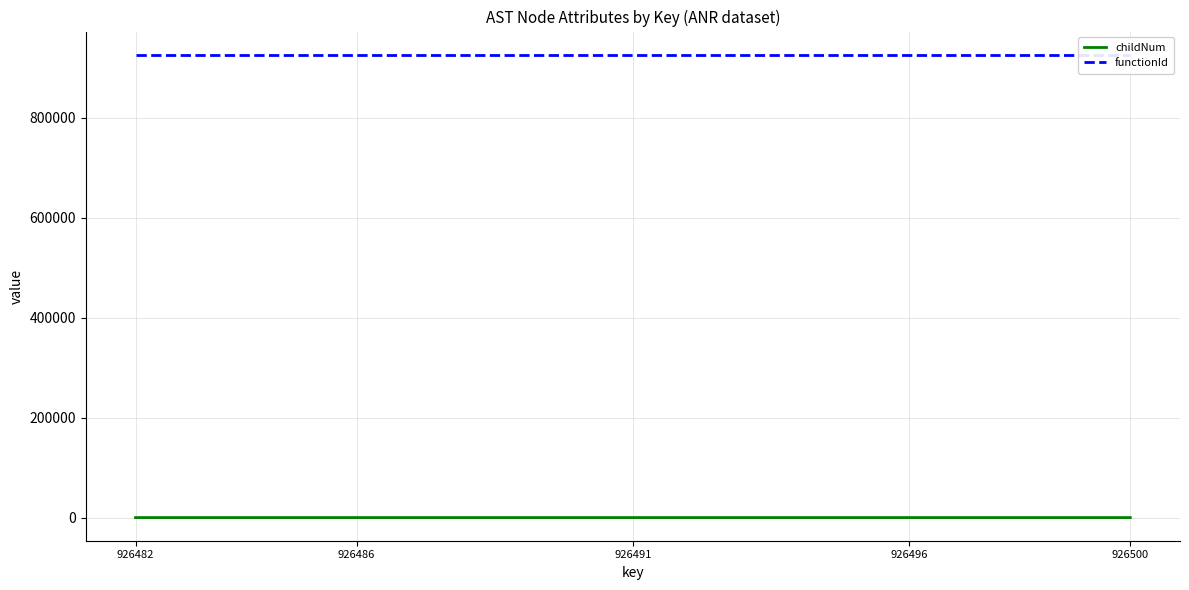

True or false: functionId and childNum cross at least once.

False